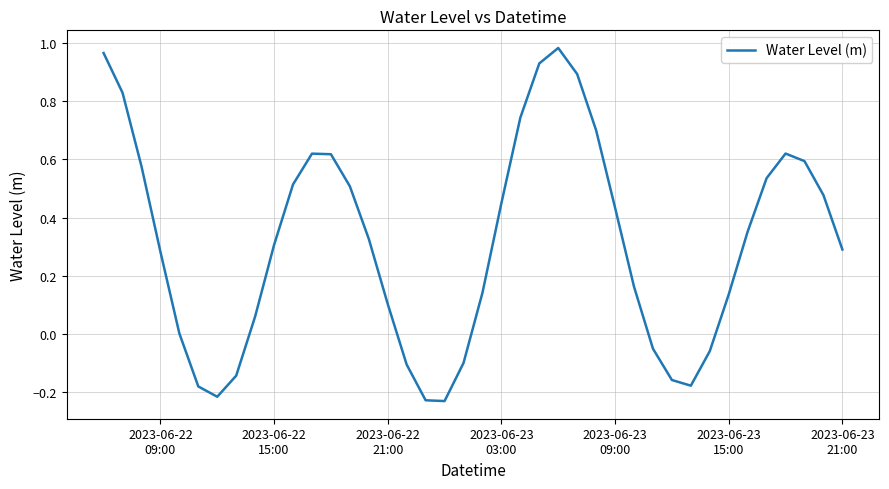

What is the sum of all values?

12.5